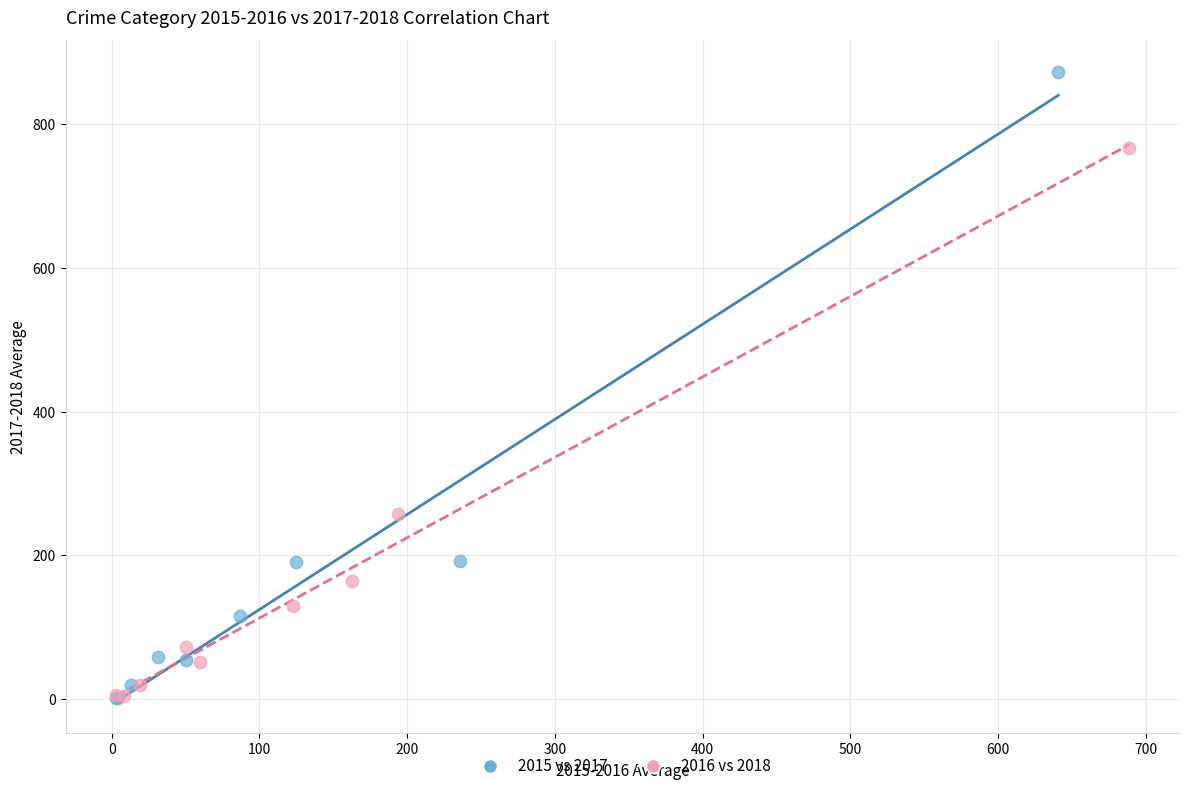

Which series has the widest spread of Y values?

2015 vs 2017